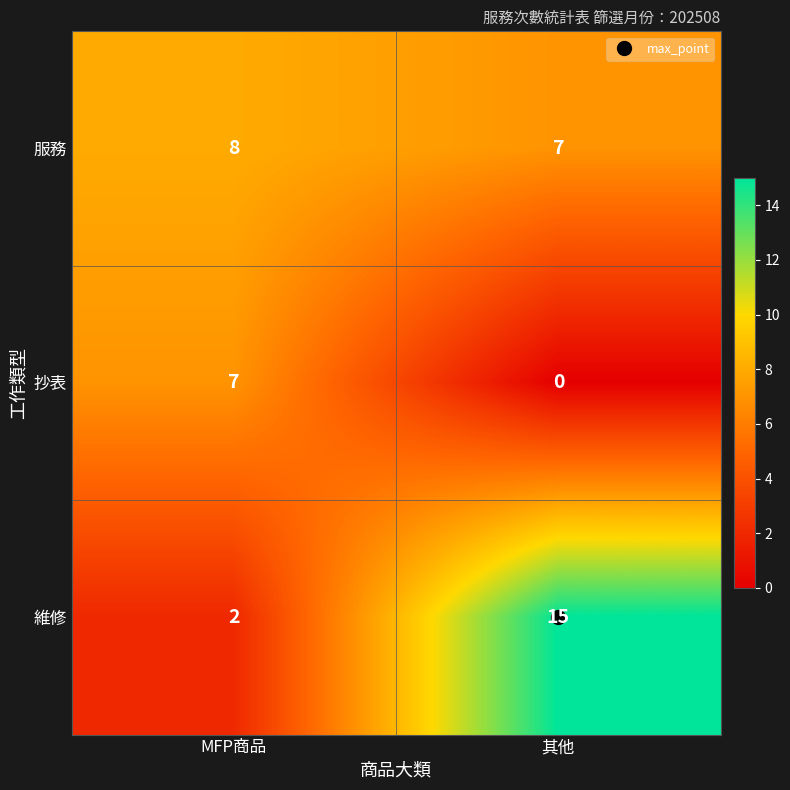

At which category does the chart reach its peak across all series?

其他